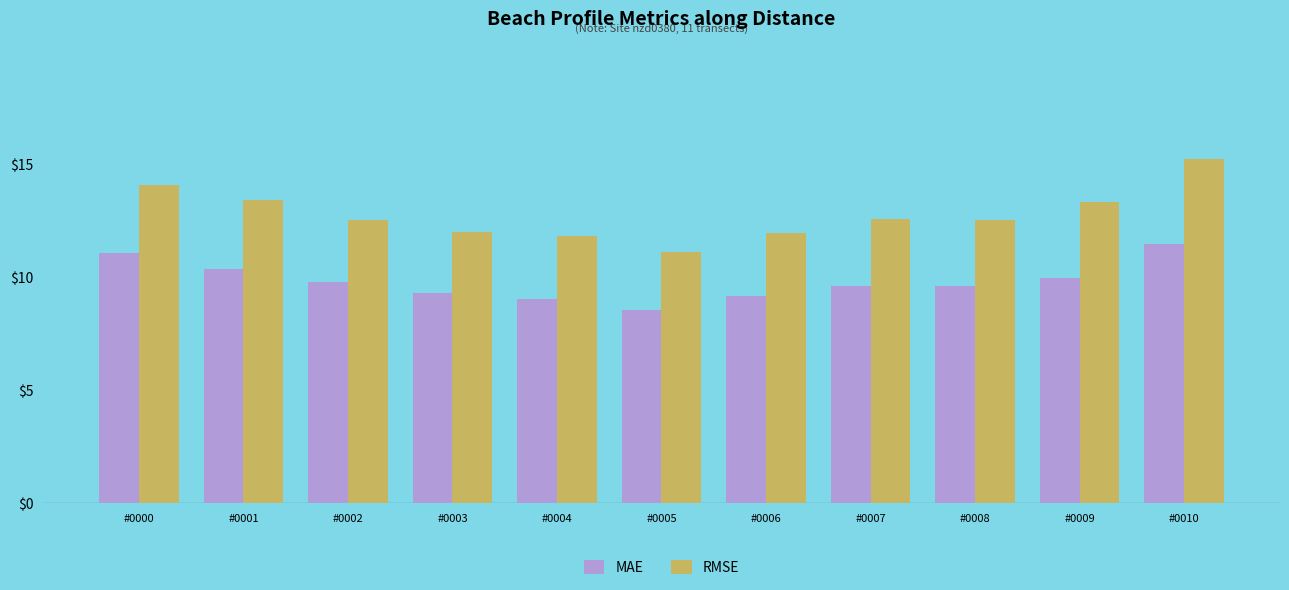

At #0009, list the series in order from smallest to largest.

MAE, RMSE